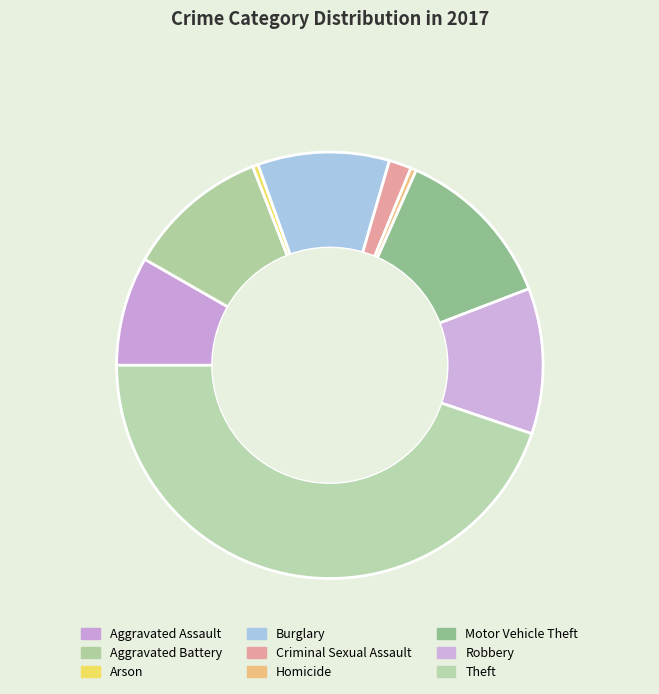

Does Theft represent more than half of the total?

No